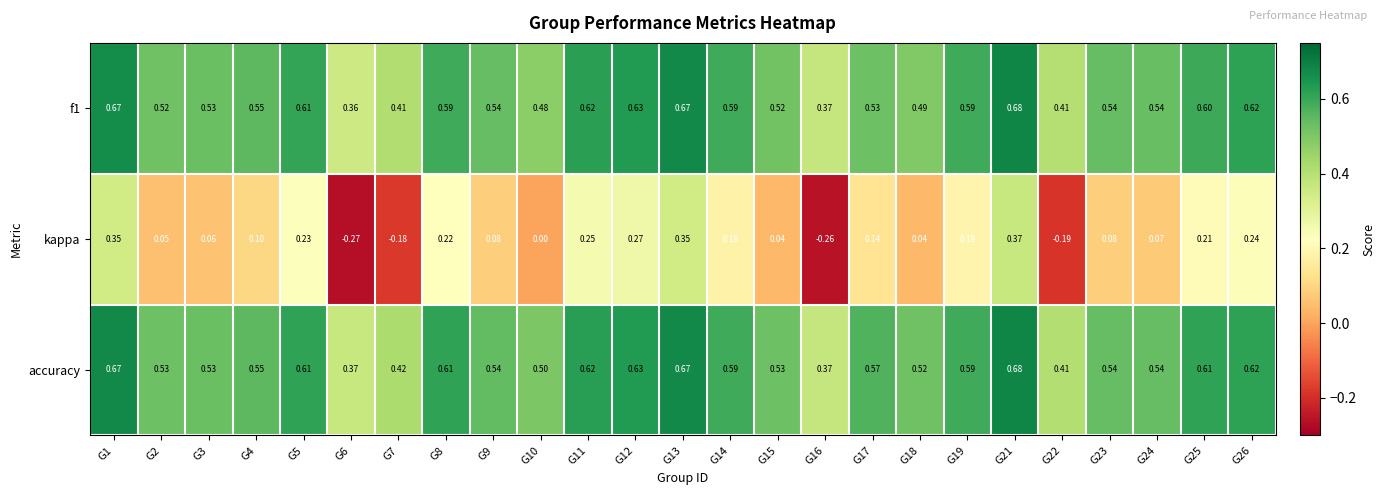

Is the value of f1 at G7 greater than the value of kappa at G4?

Yes